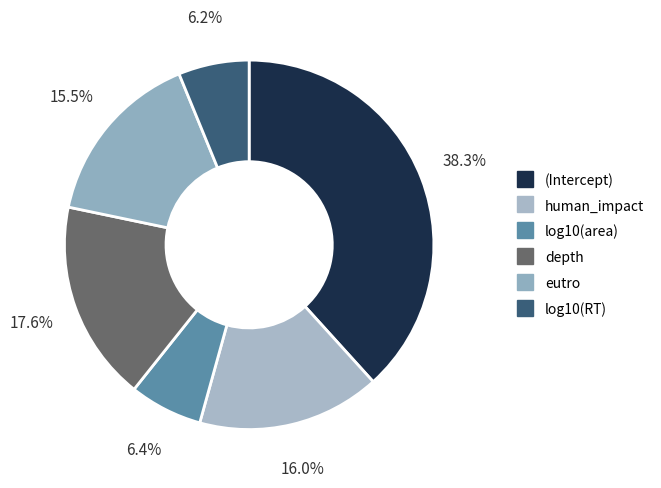

How many segments does this pie chart have?

6